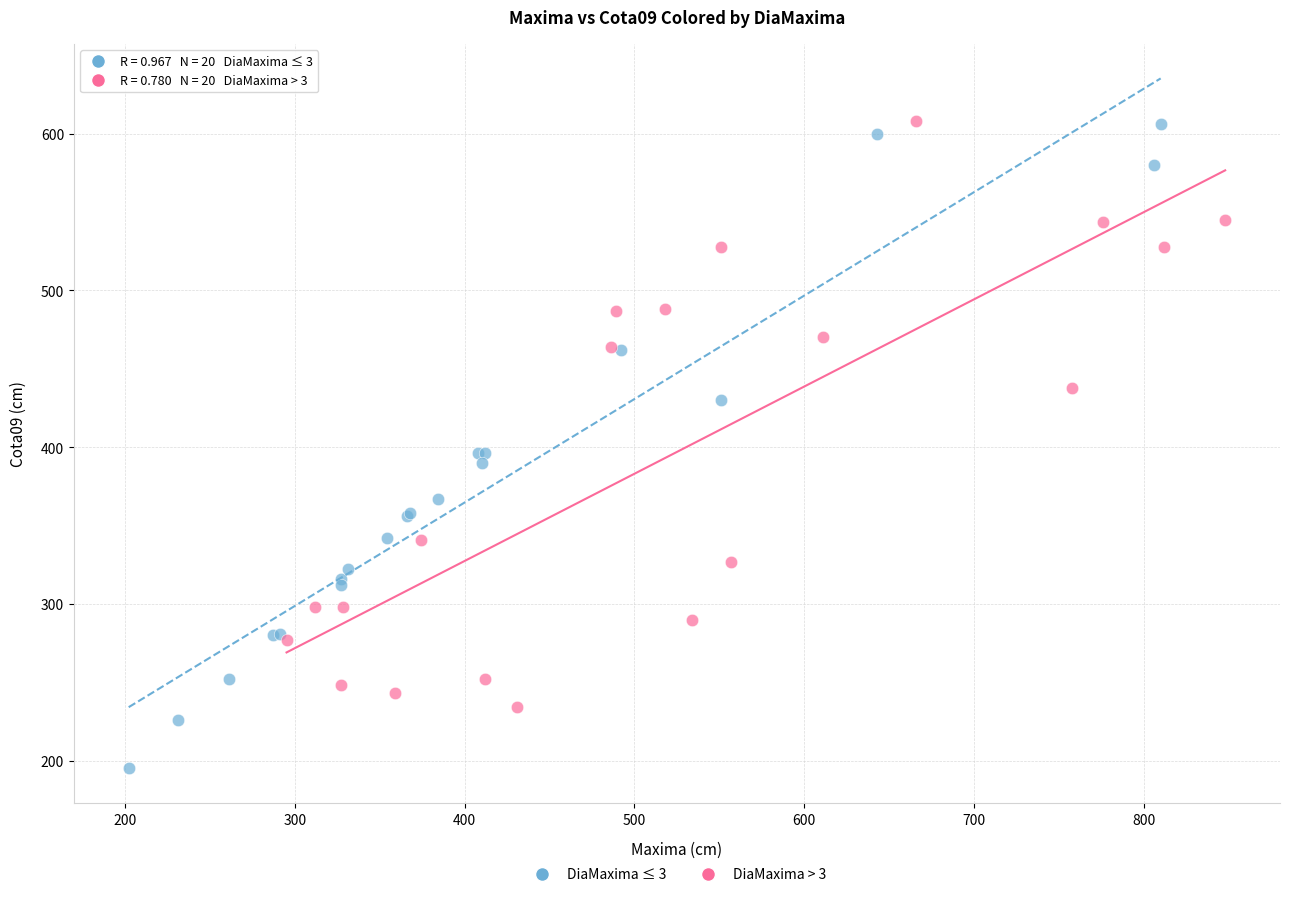

Which series contains the lowest Y value?

DiaMaxima ≤ 3